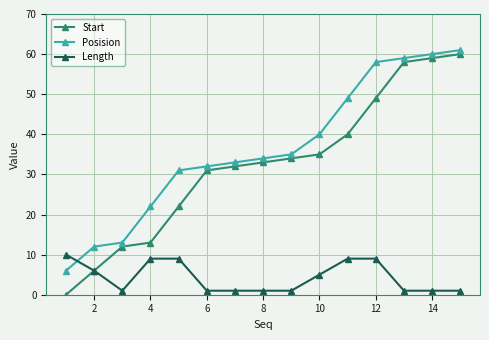

Reading left to right, what are all the values shown in this chart?

Start: 0	6	12	13	22	31	32	33	34	35	40	49	58	59	60
Posision: 6	12	13	22	31	32	33	34	35	40	49	58	59	60	61
Length: 10	6	1	9	9	1	1	1	1	5	9	9	1	1	1